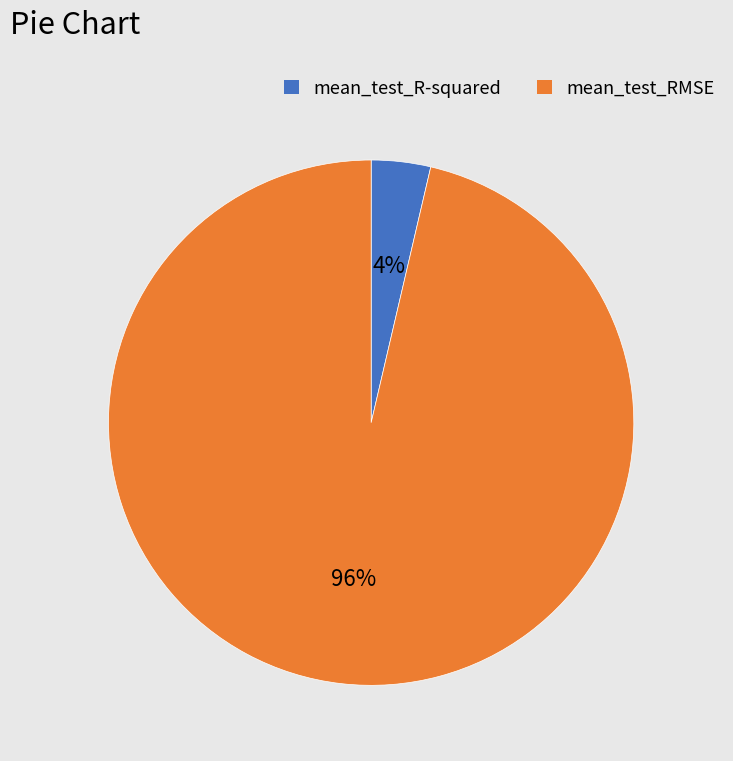

To the nearest percent, what is the combined percentage of mean_test_R-squared and mean_test_RMSE?

100%